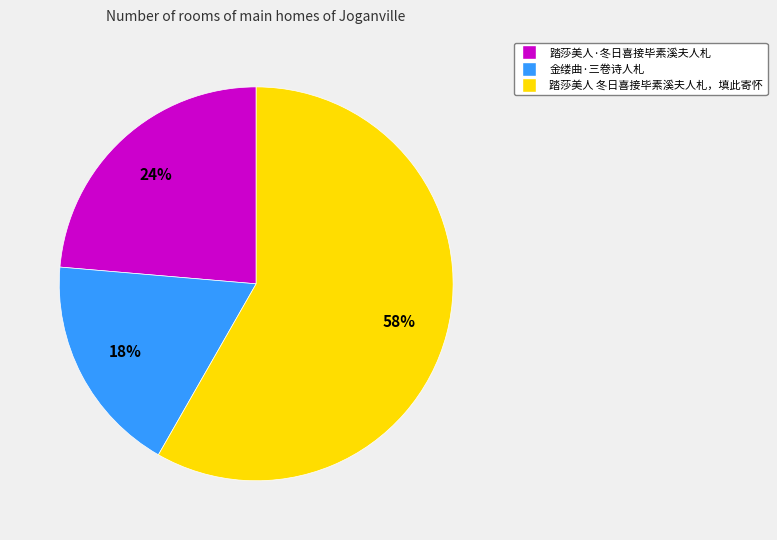

To the nearest percent, what percentage of the pie is 踏莎美人 冬日喜接毕素溪夫人札，填此寄怀?

58%